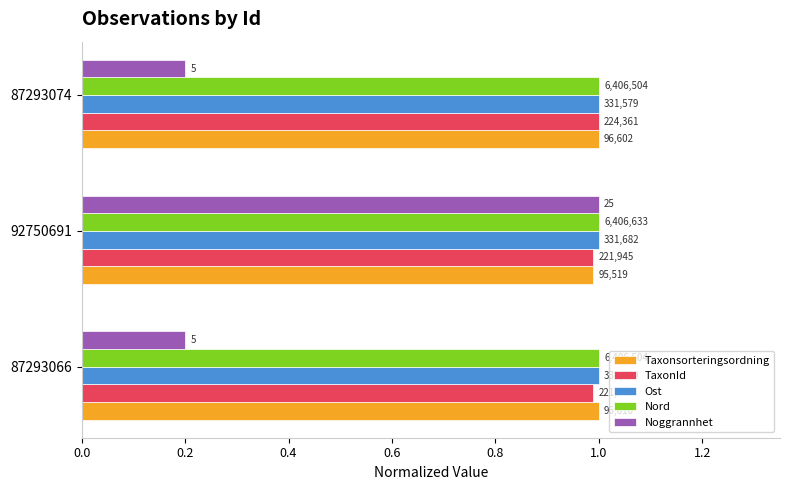

What is the value of the Ost bar at the 3rd from the left?

1.0